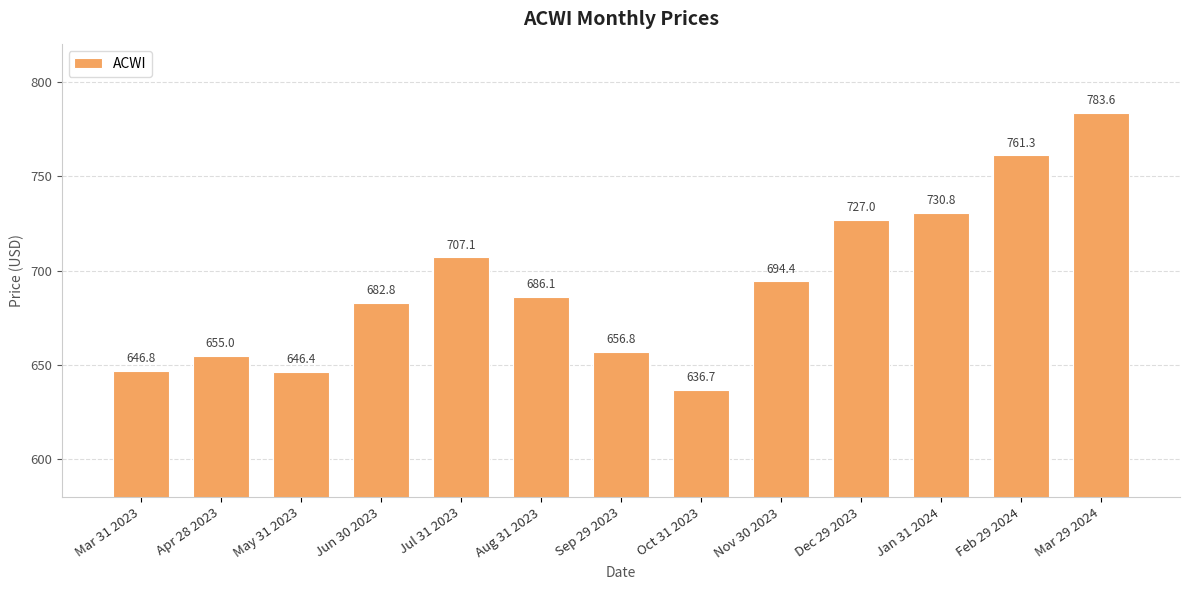

How many bars are there in total?

13